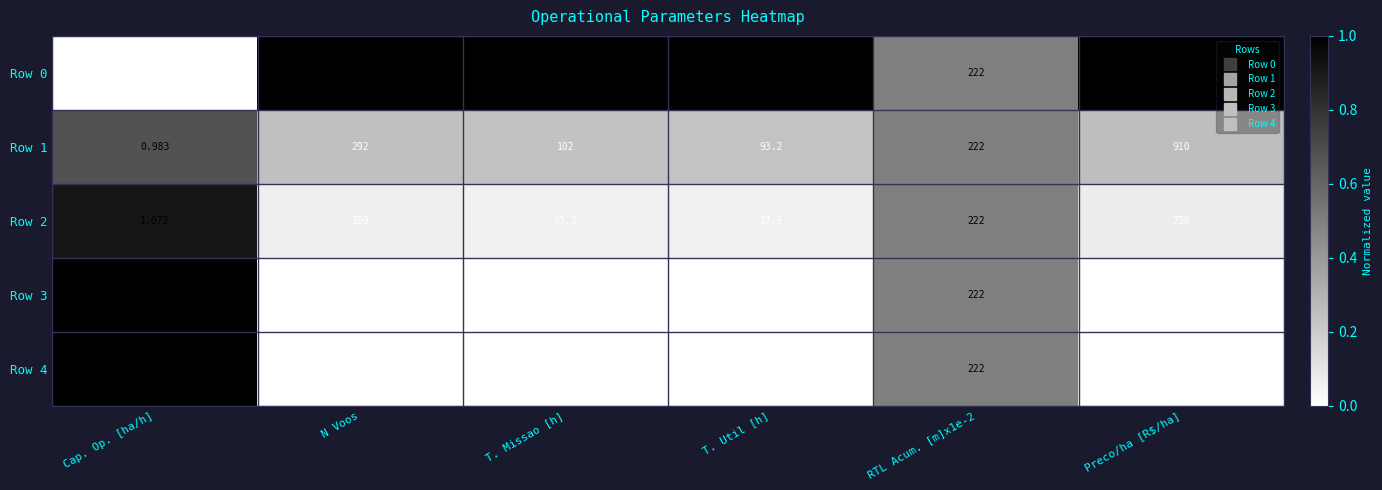

Count the number of data series in this chart.

5